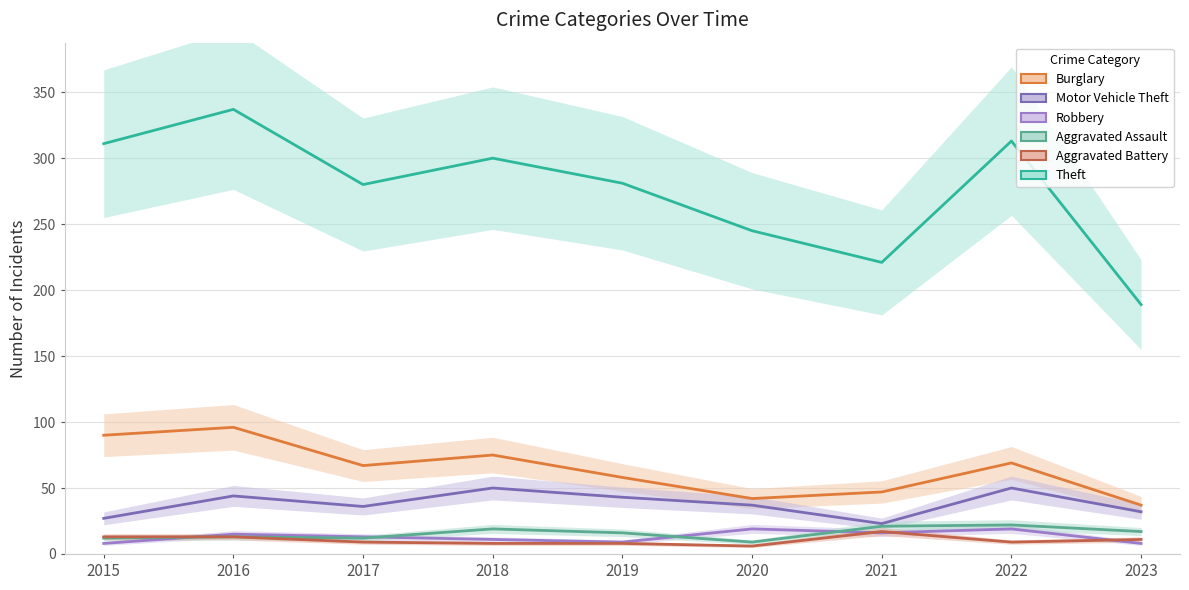

Which series changed the most between 2018 and 2023?

Theft